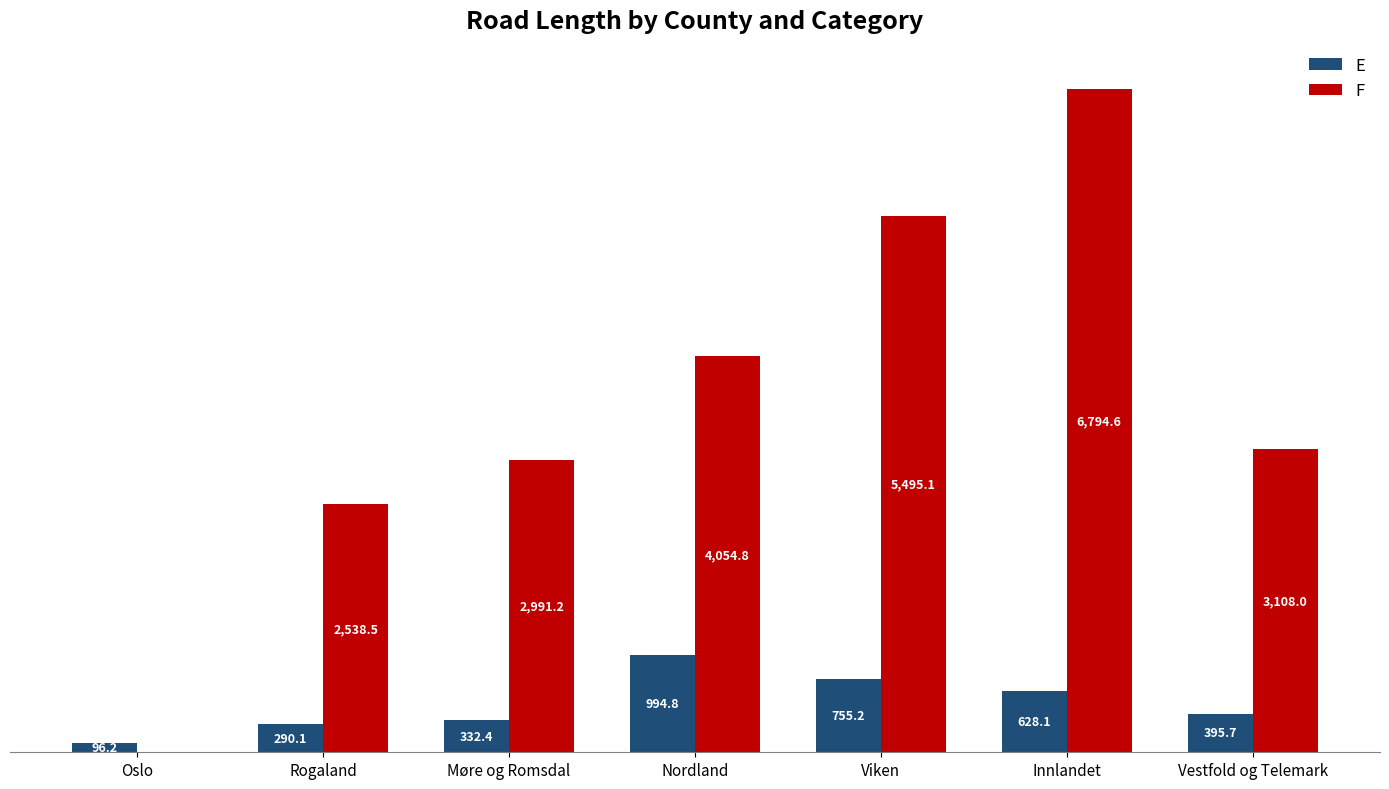

At which category is the sum across all series the highest?

Innlandet